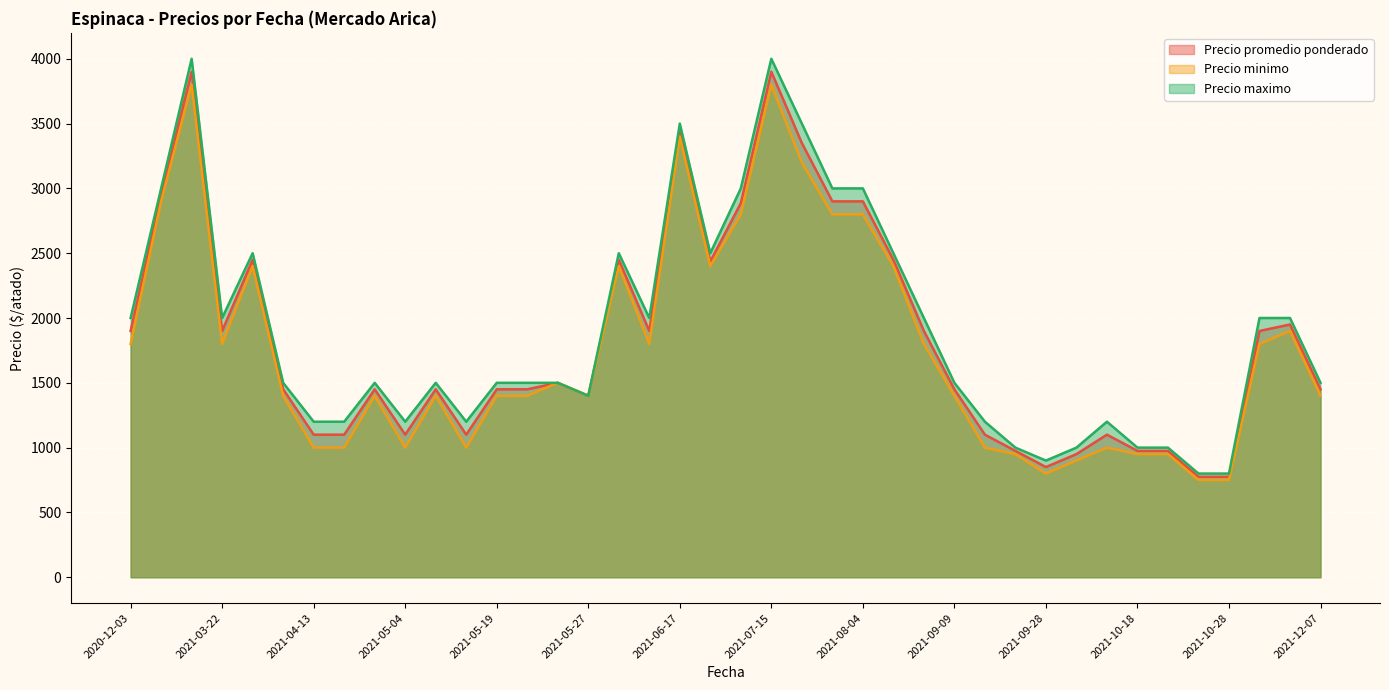

What is the lowest value of the Precio minimo series?

750